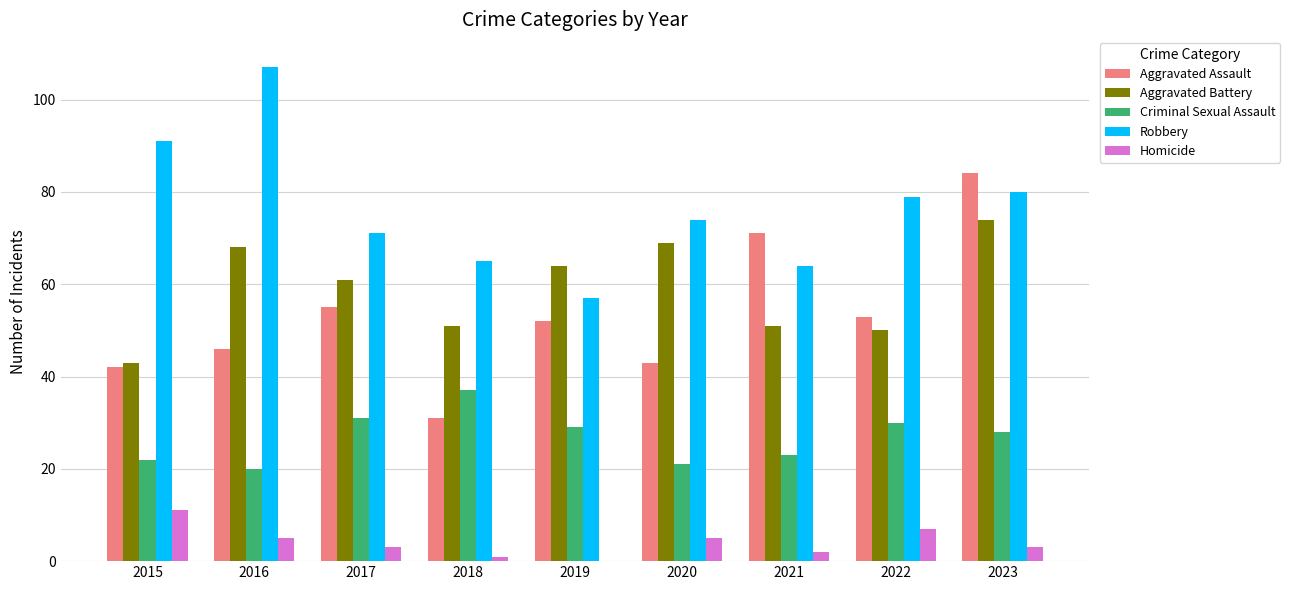

Which series has the largest total across all categories?

Robbery